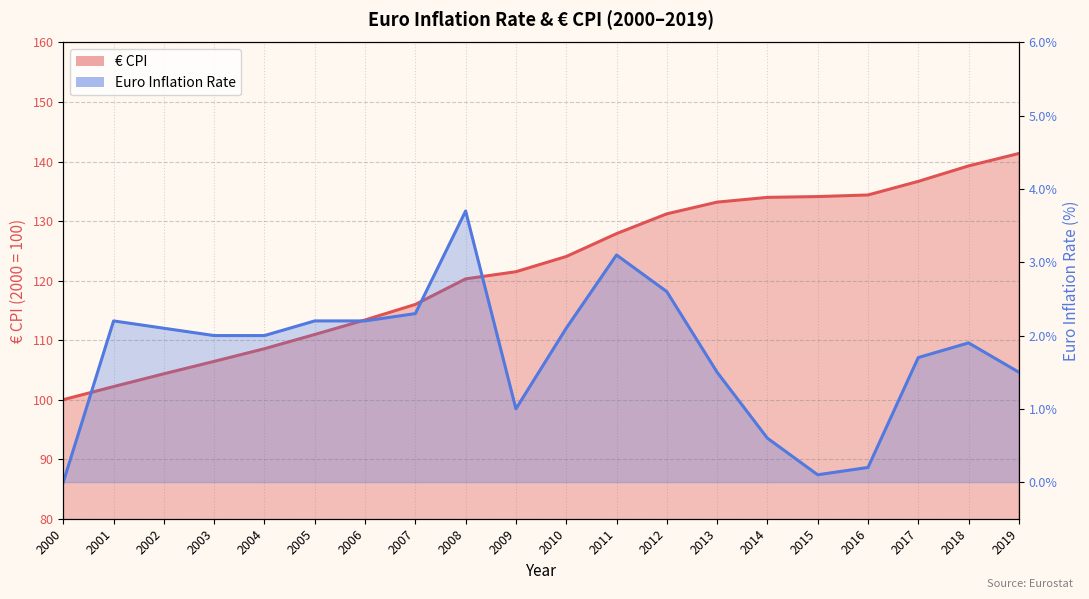

Reading left to right, list all the values displayed in this chart.

€ CPI: 2000=100.0	2001=102.2	2002=104.3	2003=106.4	2004=108.6	2005=111.0	2006=113.4	2007=116.0	2008=120.3	2009=121.5	2010=124.0	2011=127.9	2012=131.2	2013=133.2	2014=134.0	2015=134.1	2016=134.4	2017=136.7	2018=139.3	2019=141.4
Euro inflation rate: 2000=0.0	2001=2.2	2002=2.1	2003=2.0	2004=2.0	2005=2.2	2006=2.2	2007=2.3	2008=3.7	2009=1.0	2010=2.1	2011=3.1	2012=2.6	2013=1.5	2014=0.6	2015=0.1	2016=0.2	2017=1.7	2018=1.9	2019=1.5